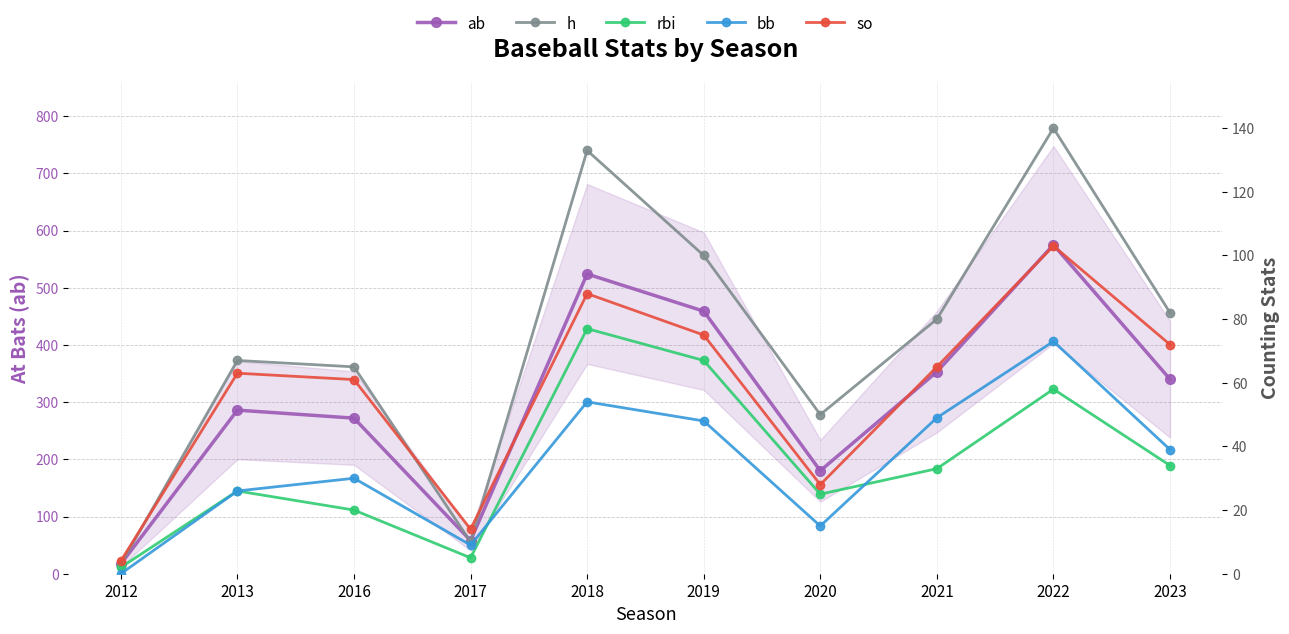

What are all the series names shown in the legend?

ab, h, rbi, bb, so